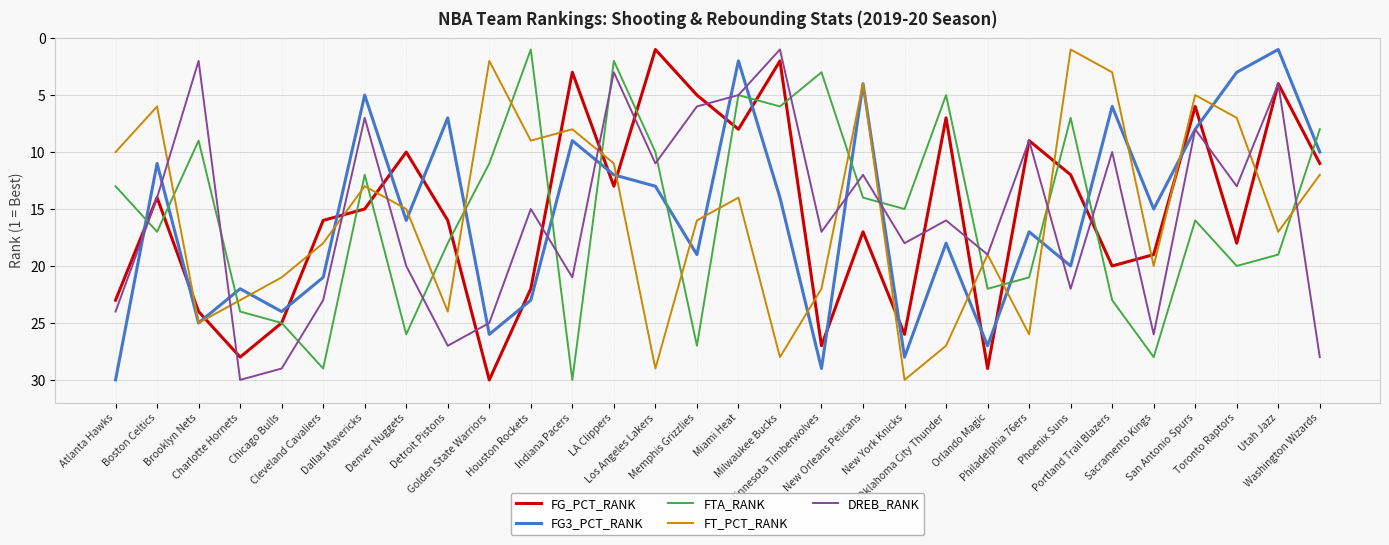

True or false: FTA_RANK and FG3_PCT_RANK intersect in this chart.

True